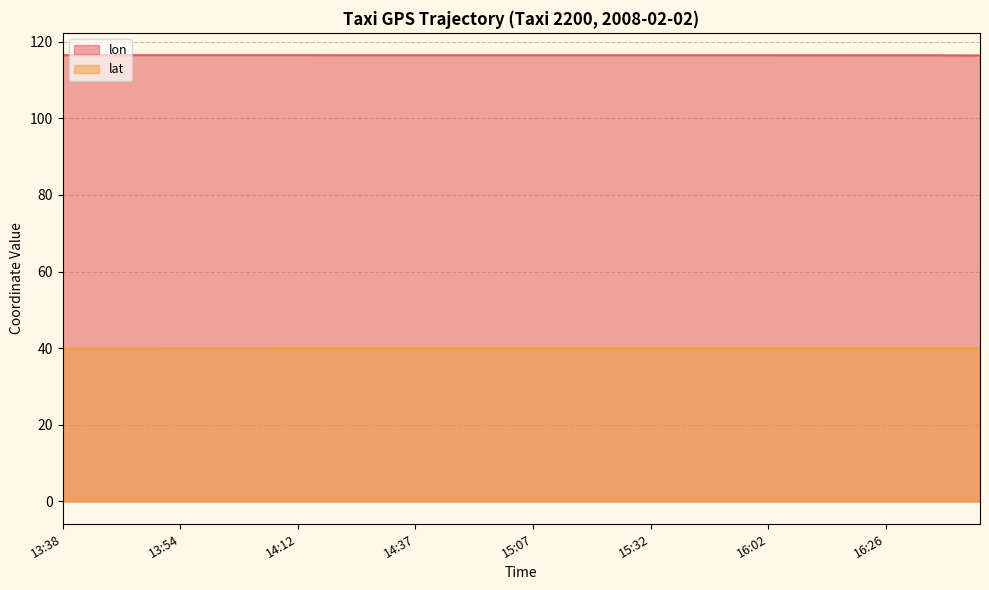

Count the number of categories in the chart.

40